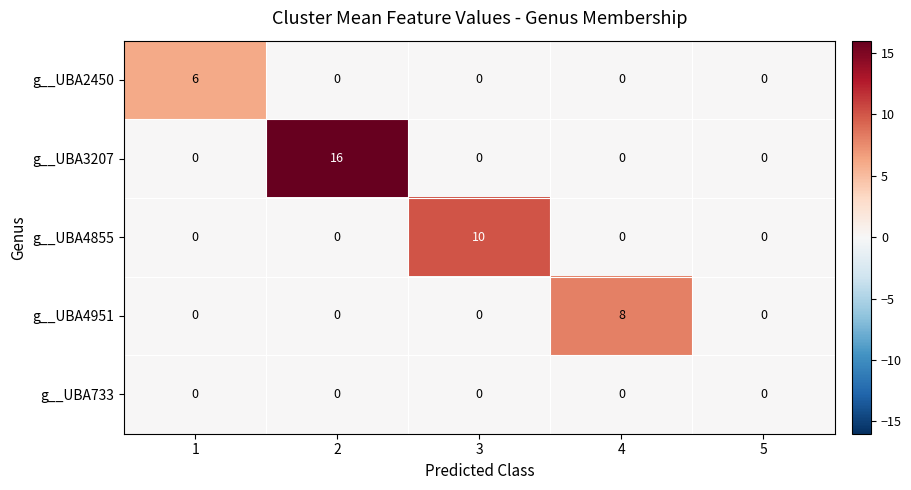

Which category has the highest value in the g__UBA4855 series?

3